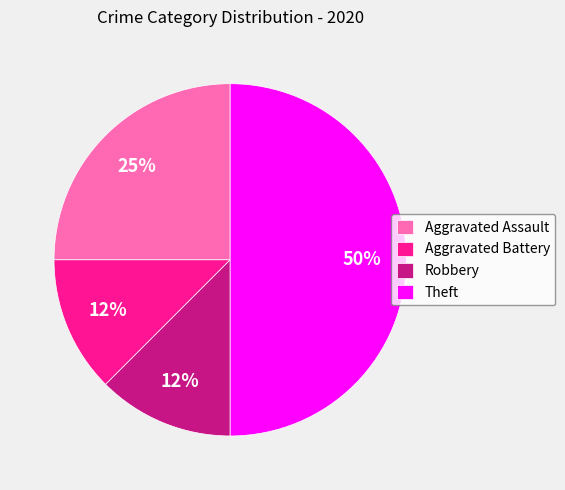

Is Aggravated Battery the majority of the pie?

No